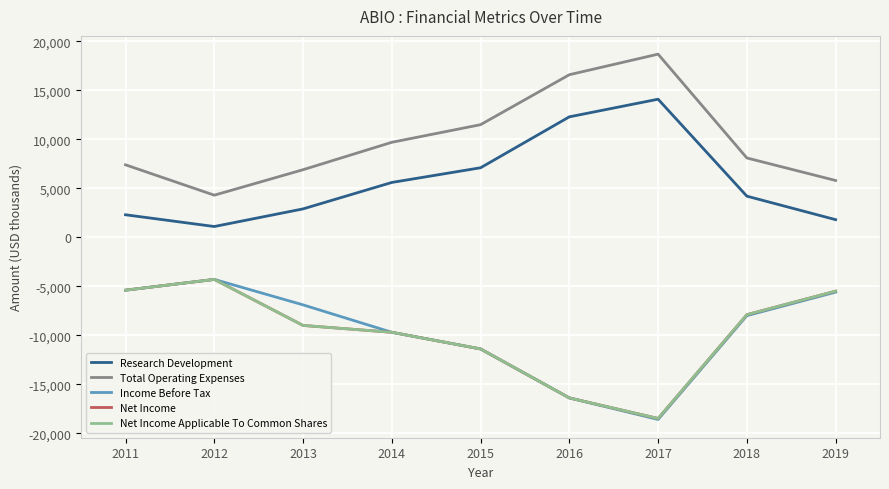

True or false: Net Income and Total Operating Expenses cross at least once.

False